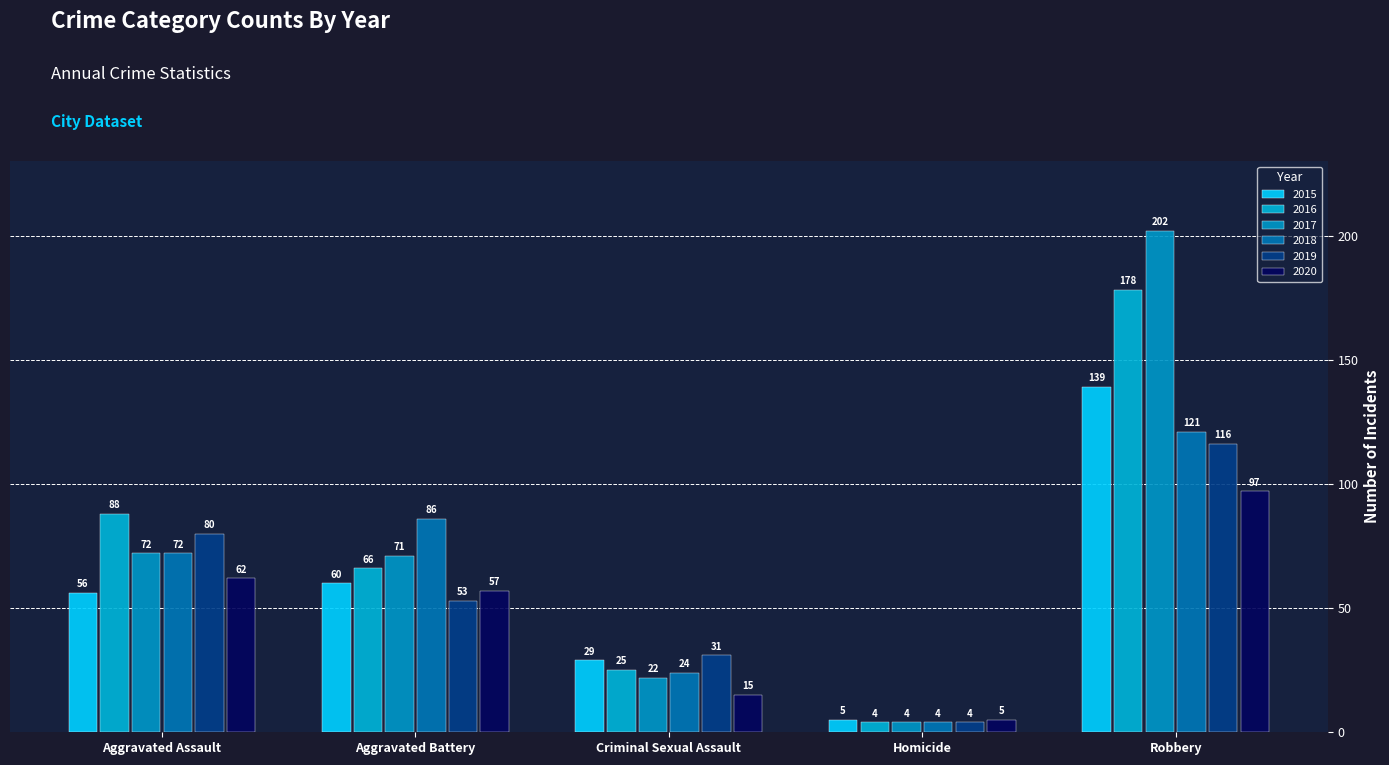

Is it true that 2016 equals 88 at Aggravated Assault?

True